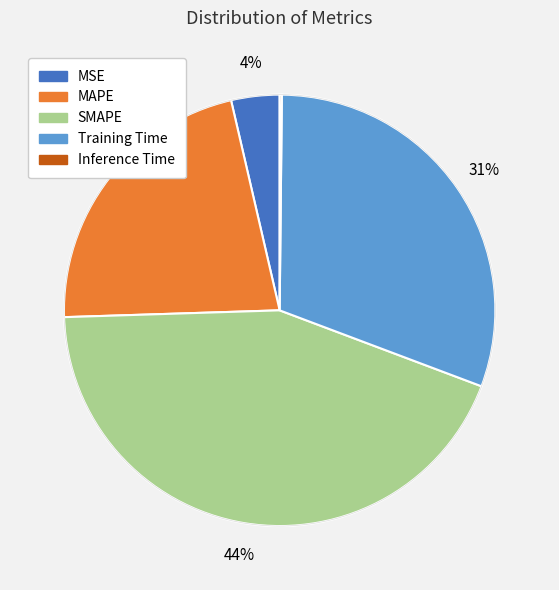

True or false: MAPE accounts for 12% of the total.

False